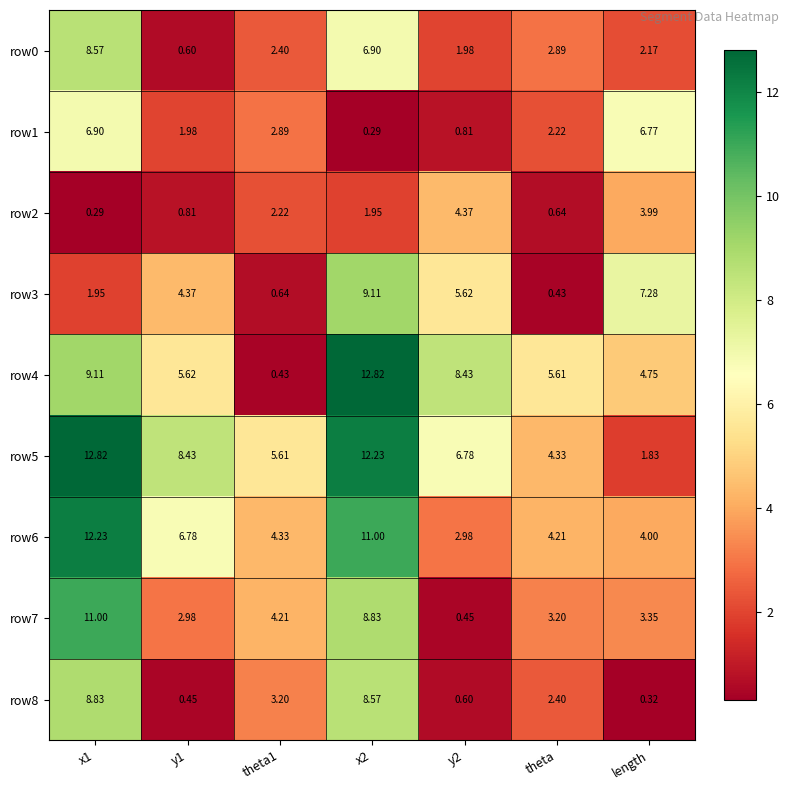

How many distinct data groups are displayed?

9